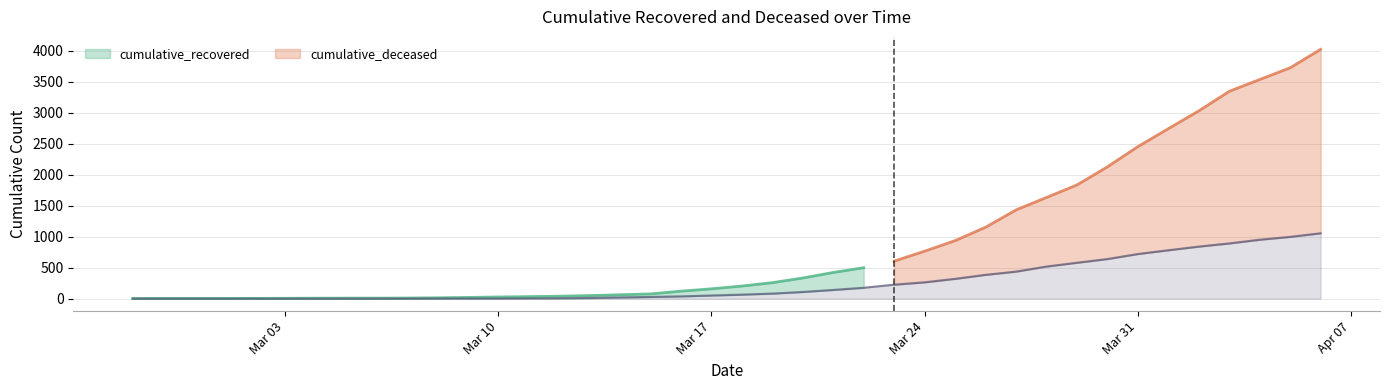

What is the difference between the values at 2020-03-06 and 2020-04-03?

892